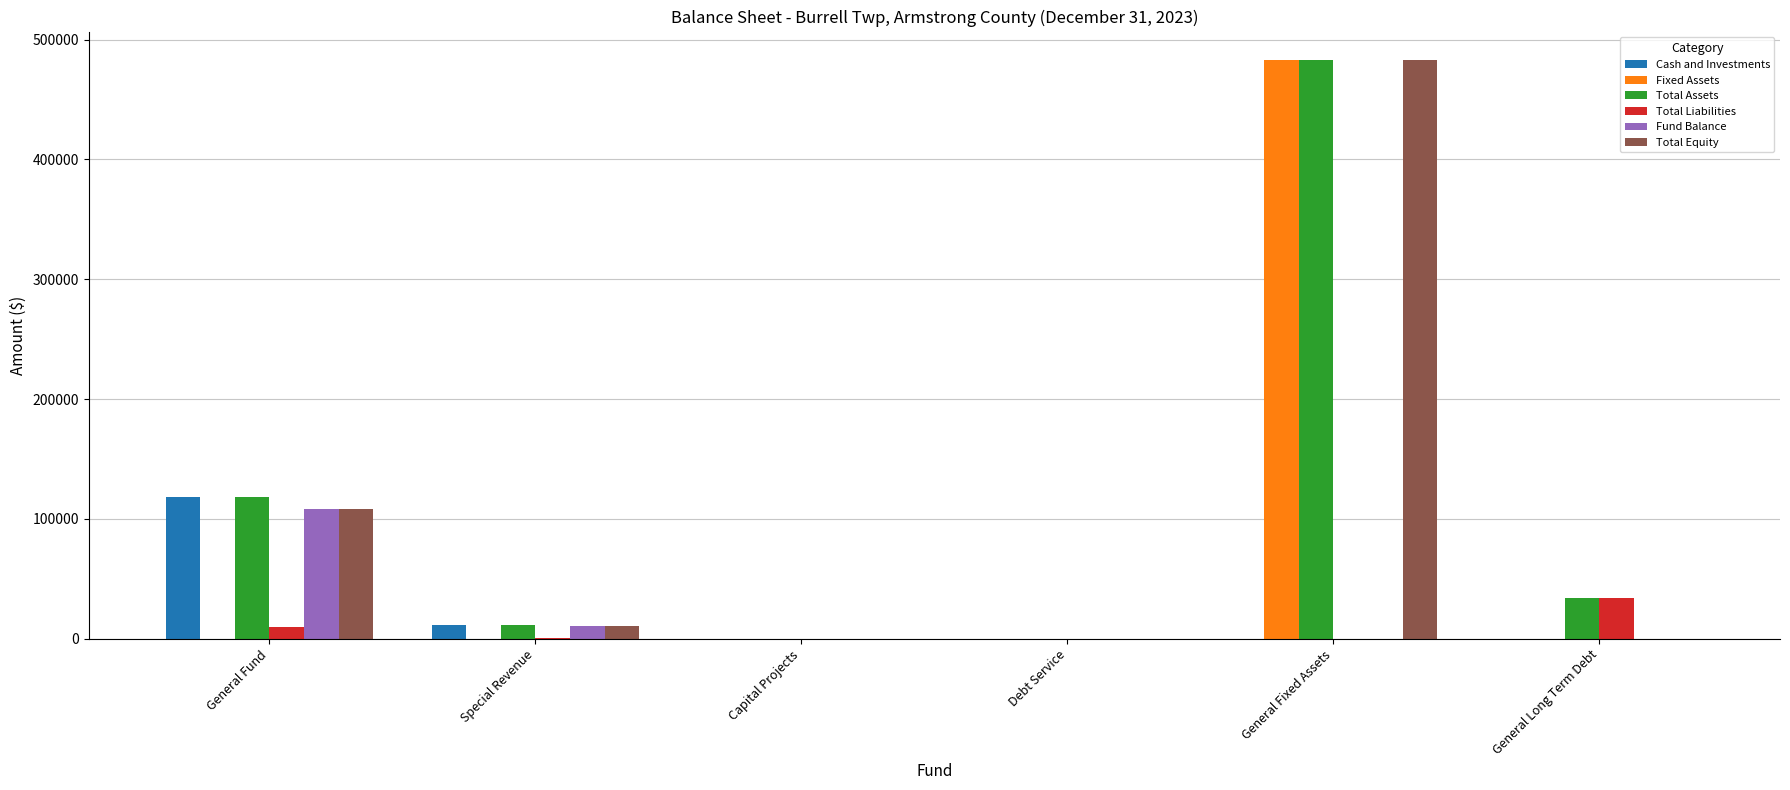

What is the maximum value shown in the chart?

482637